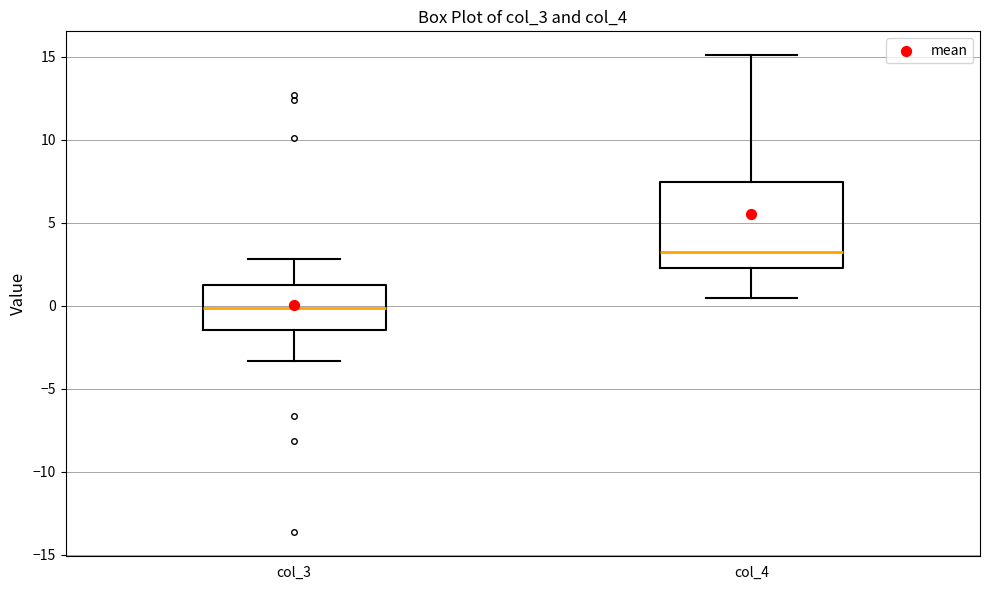

Which box's median line is the lowest?

col_3